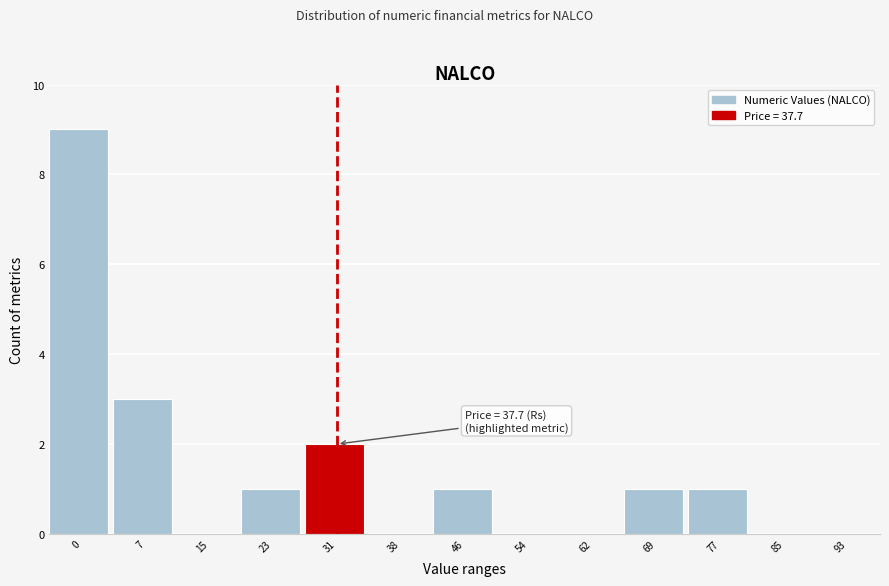

Reading left to right, what are all the values shown in this chart?

0=9	7=3	15=0	23=1	31=2	38=0	46=1	54=0	62=0	69=1	77=1	85=0	93=0